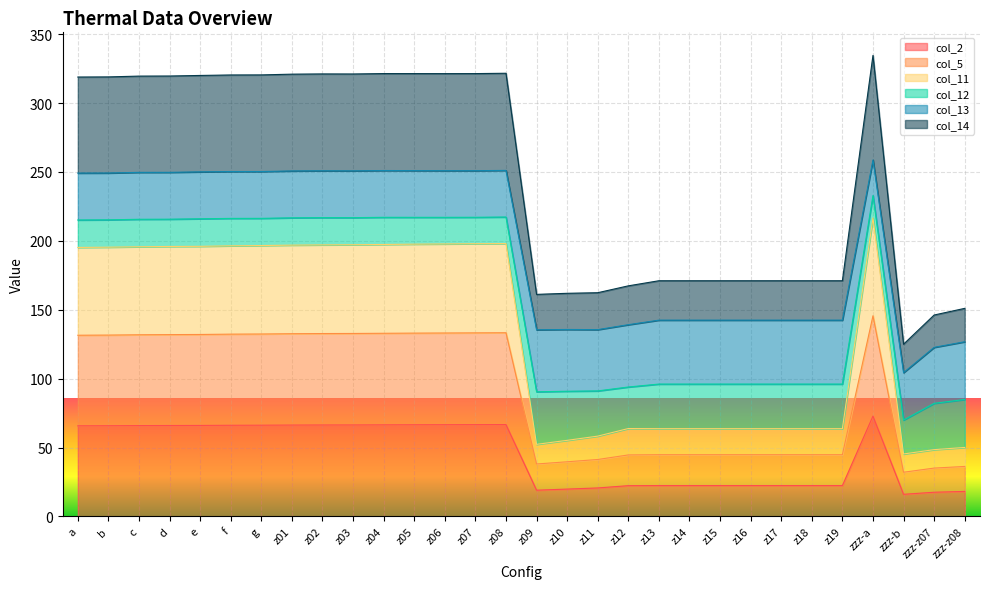

At which label does col_14 reach its minimum?

zzz-b